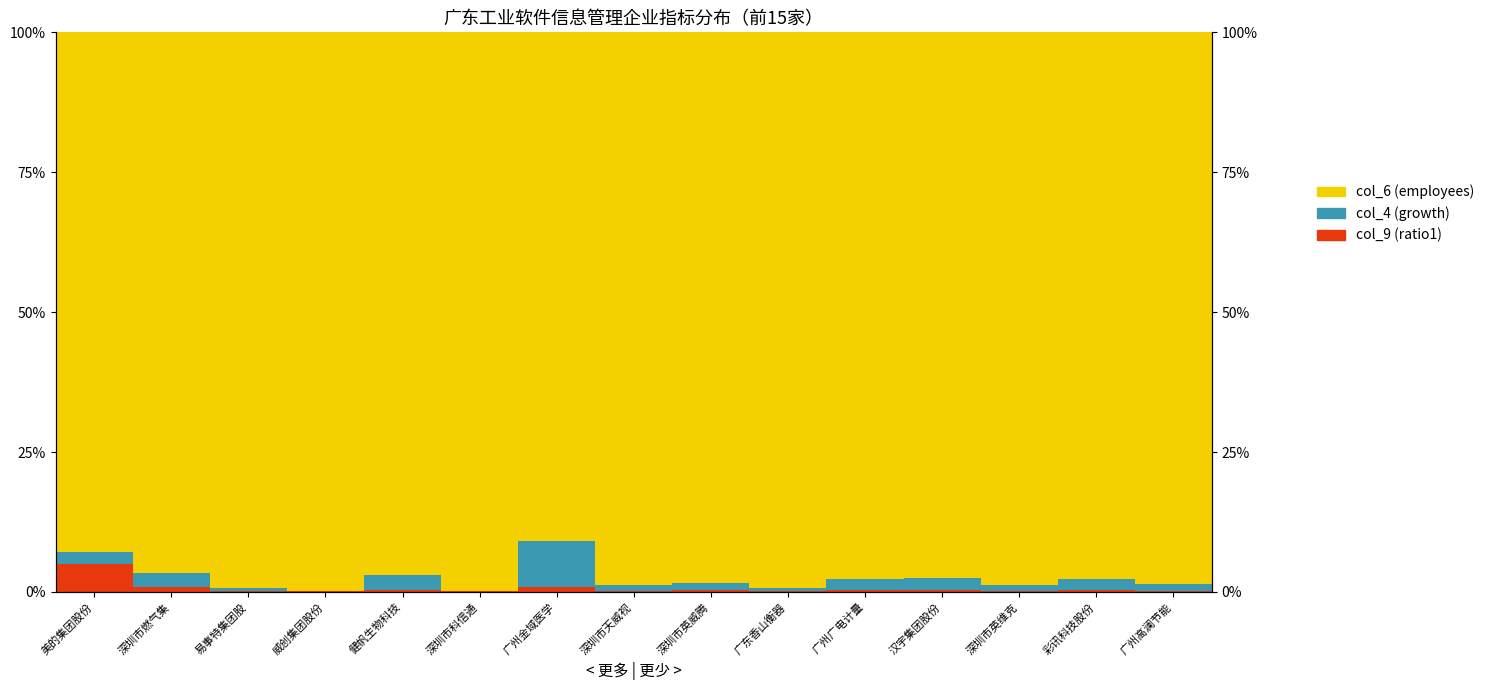

Which series has the largest total across all categories?

col_6 (employees)